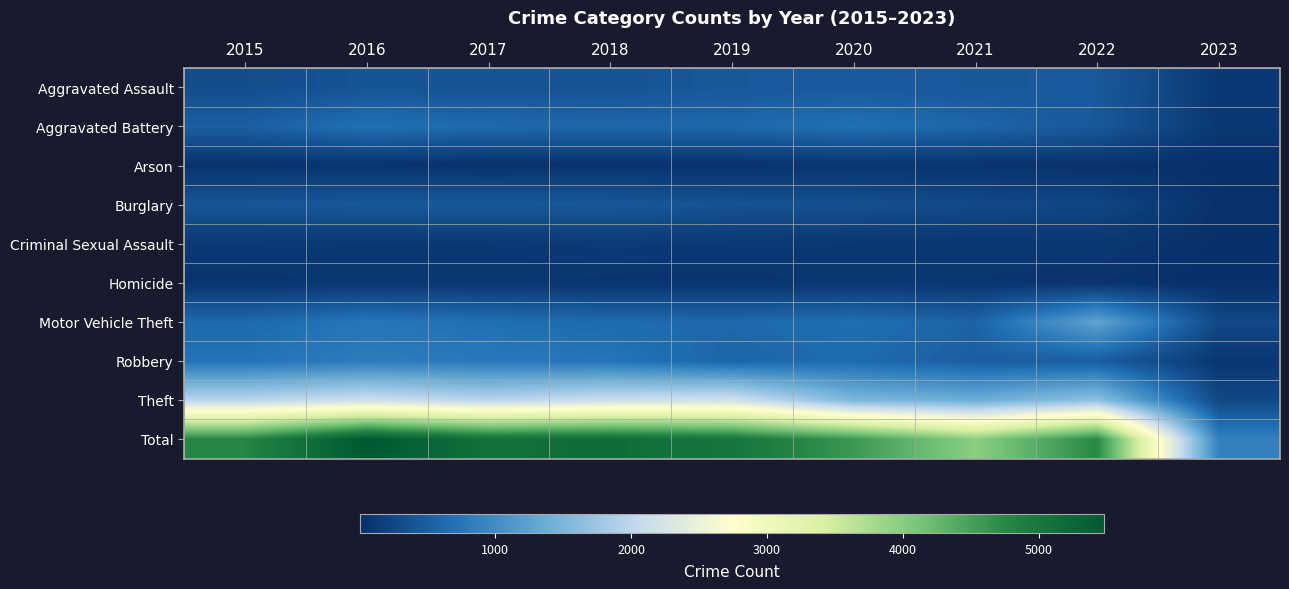

What is the total value across all series at 2022?

9496